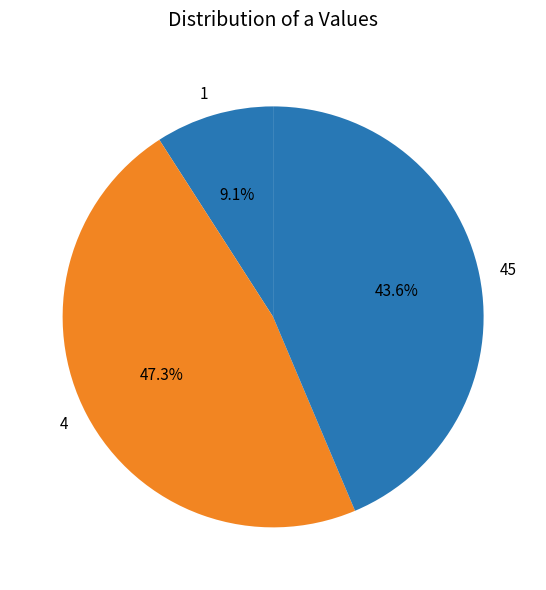

To the nearest percent, what is the difference between the largest and smallest slice percentages?

38%